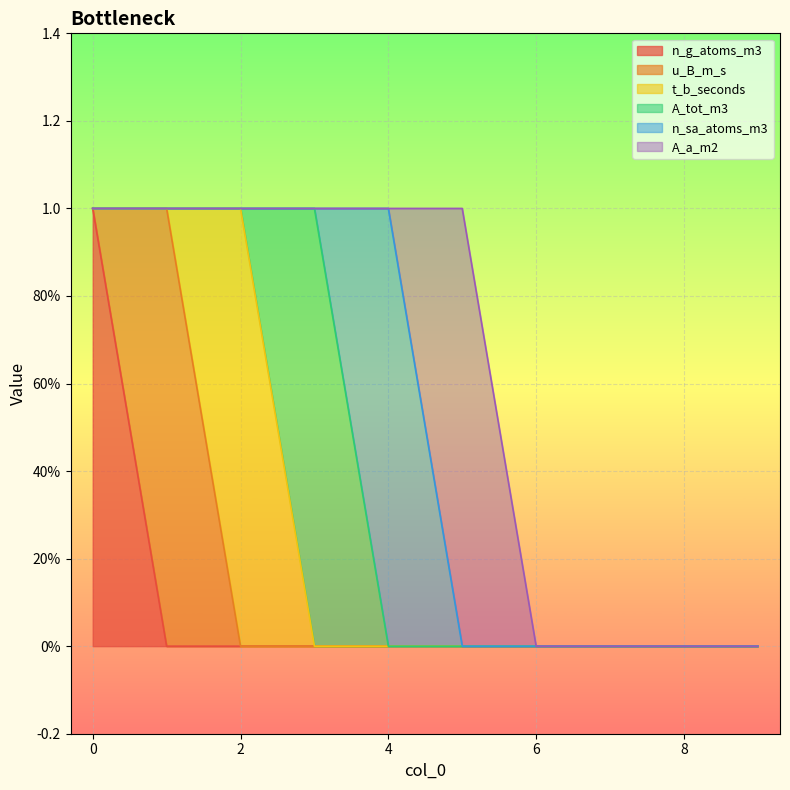

Does the chart display data point markers on the line(s)?

No